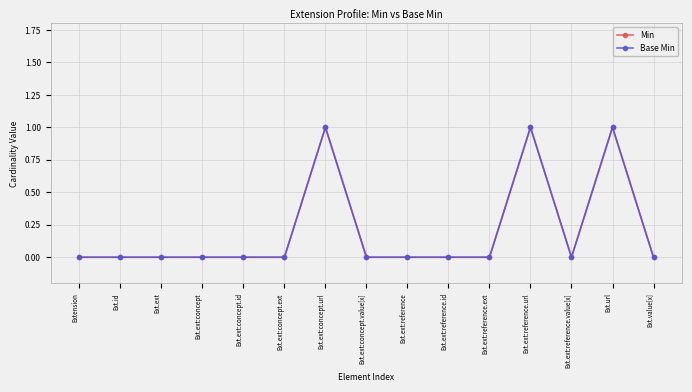

Is it true that Min equals 1 at Ext.ext:reference.url?

True